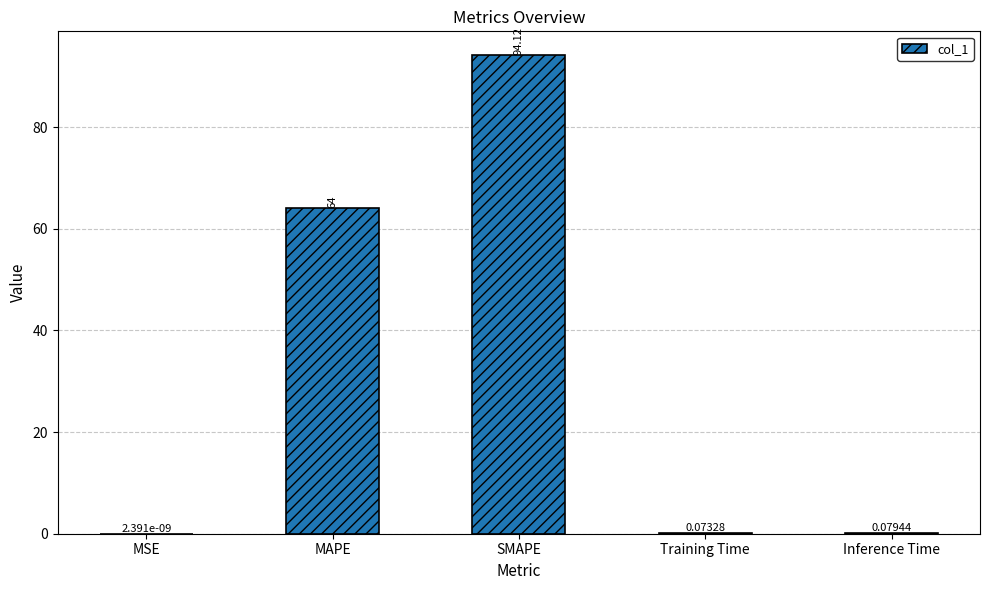

What is the sum of all values?

158.3